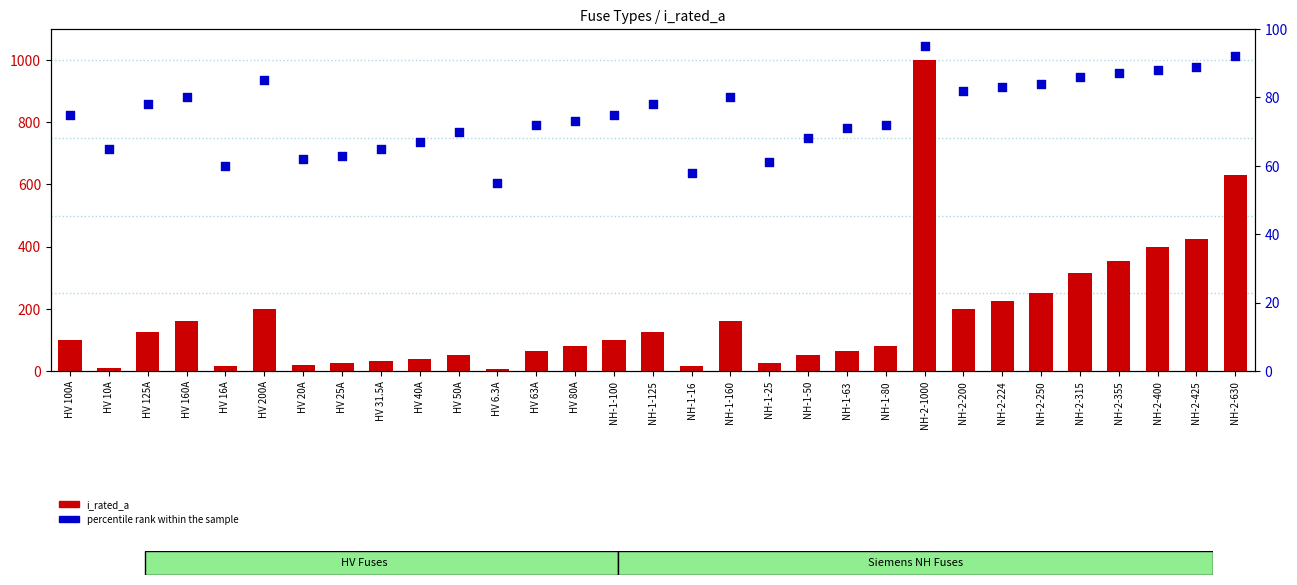

Which series has the largest total across all categories?

i_rated_a